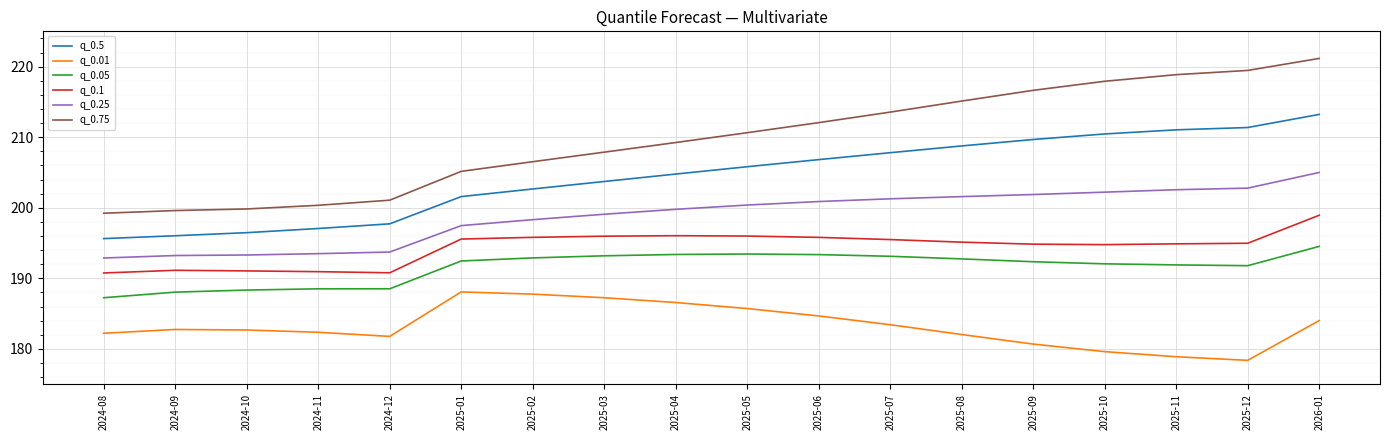

Does the chart display data point markers on the line(s)?

No